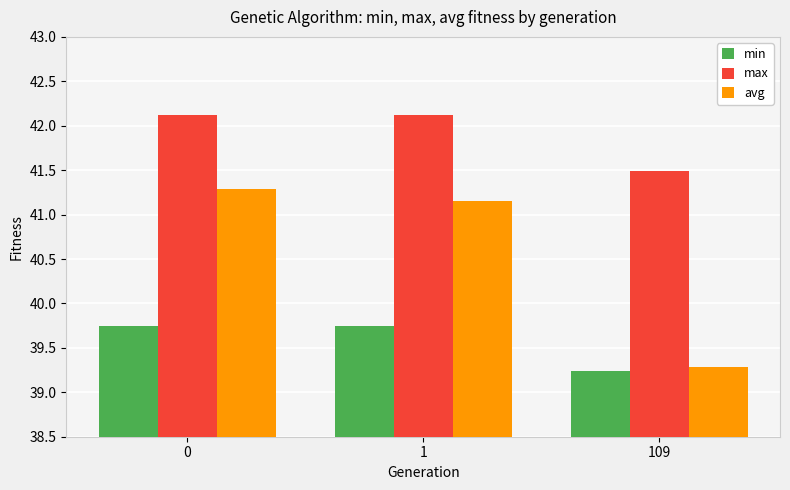

The value of min at 109 is 39.2. True or false?

True